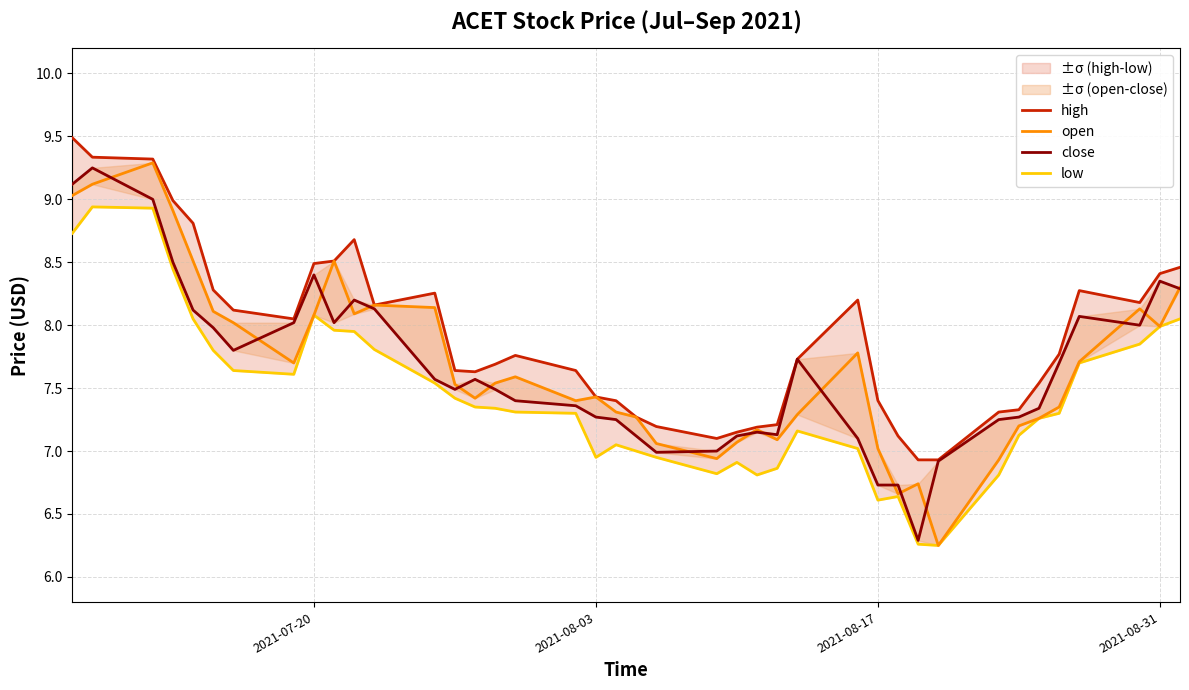

Which series has the largest total across all categories?

high